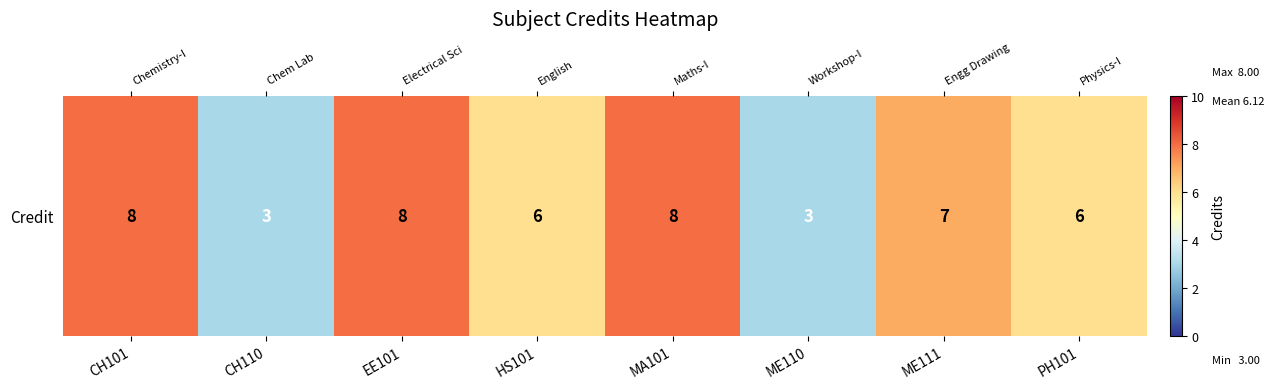

True or false: the data shows 3 at CH110.

True